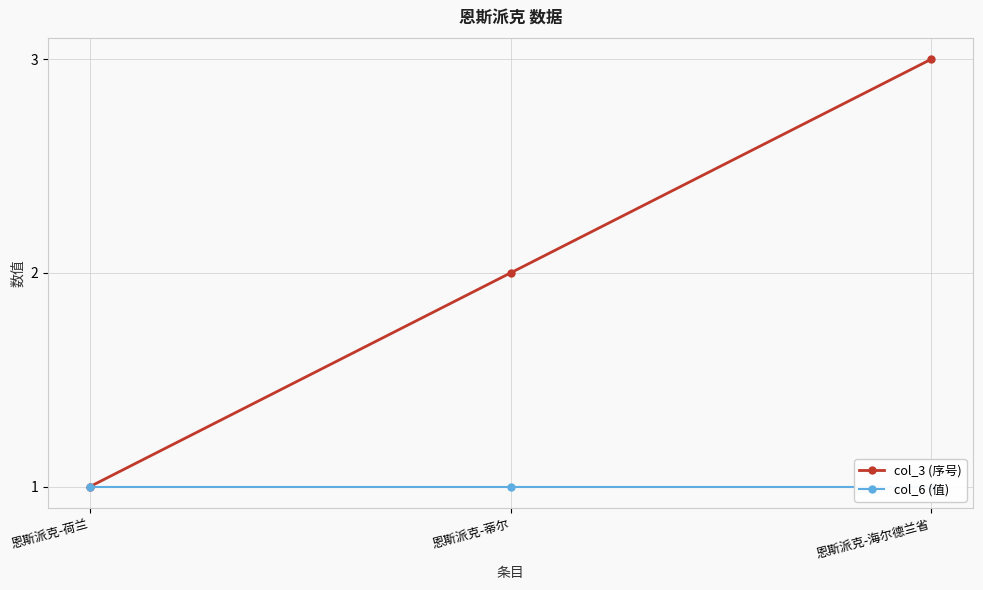

The value of col_3 (序号) at 恩斯派克-蒂尔 is 3. True or false?

False